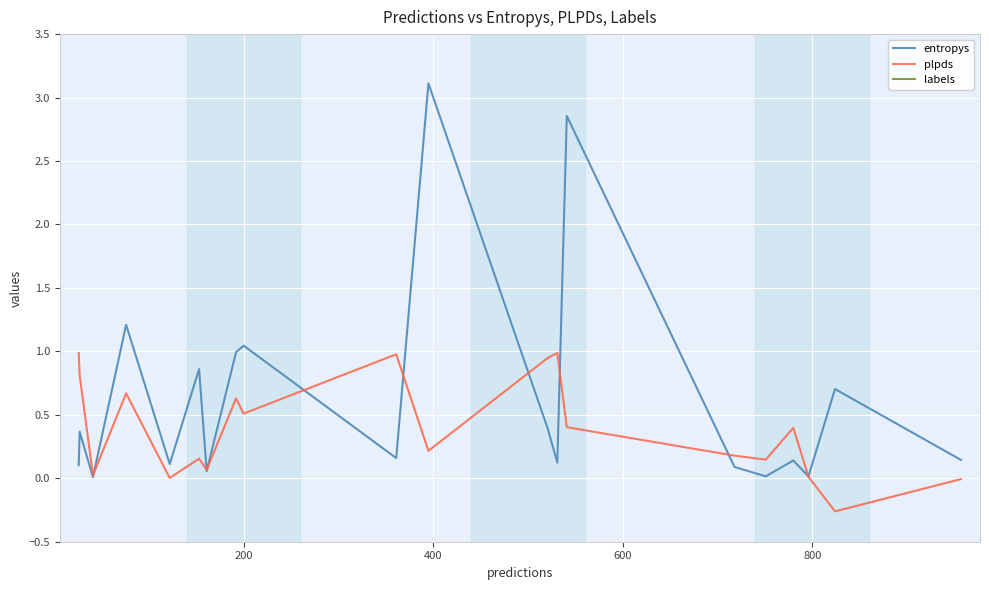

What is the difference between the maximum and second lowest values in the labels series?

930.0